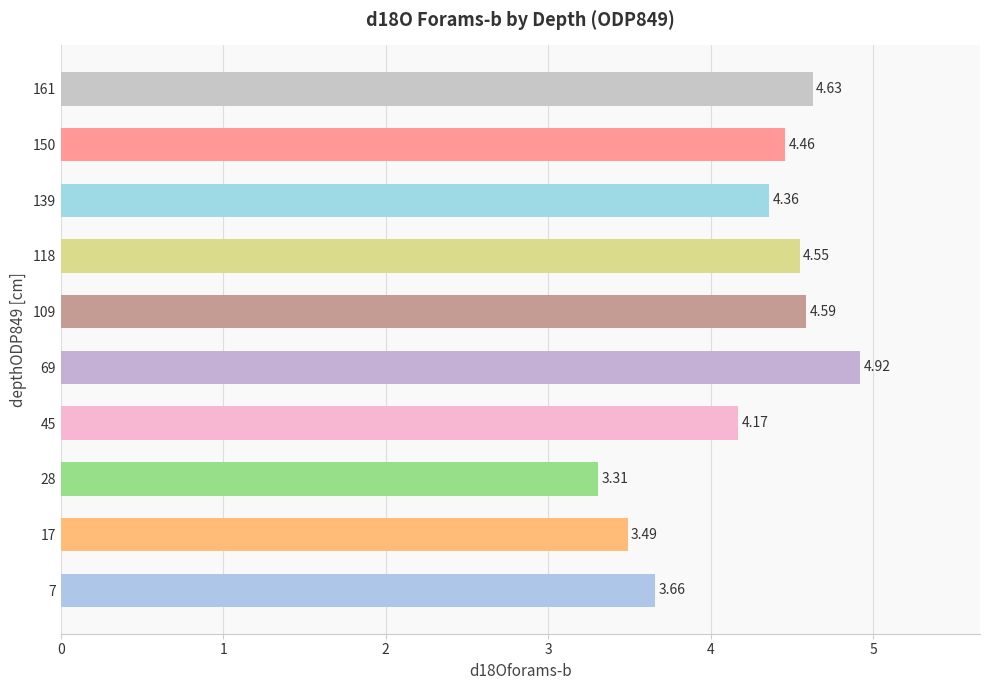

What is the difference between the maximum and minimum values?

1.6